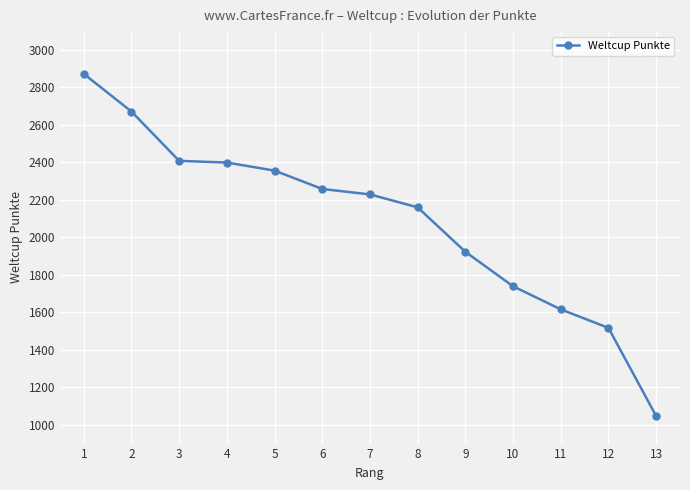

At which category does the chart reach its minimum across all series?

13